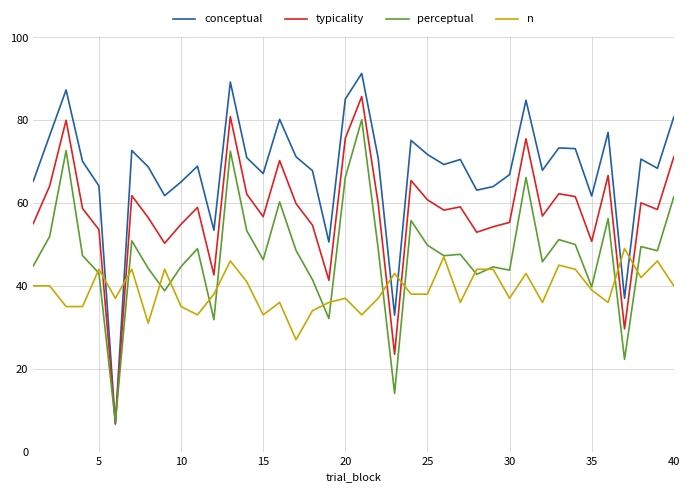

What is the lowest value of the conceptual series?

6.6